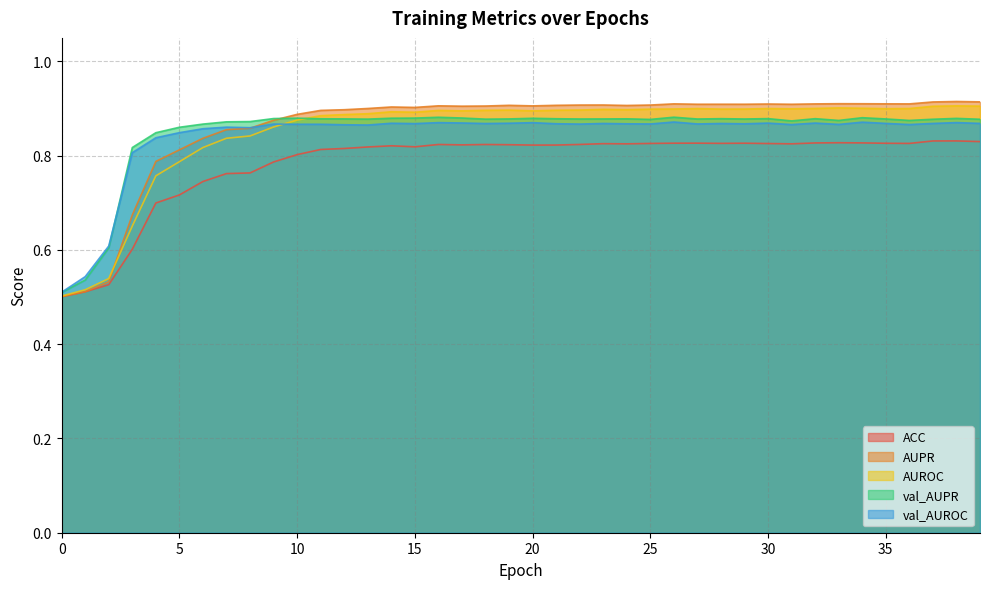

At how many categories does at least one series exceed 0?

40